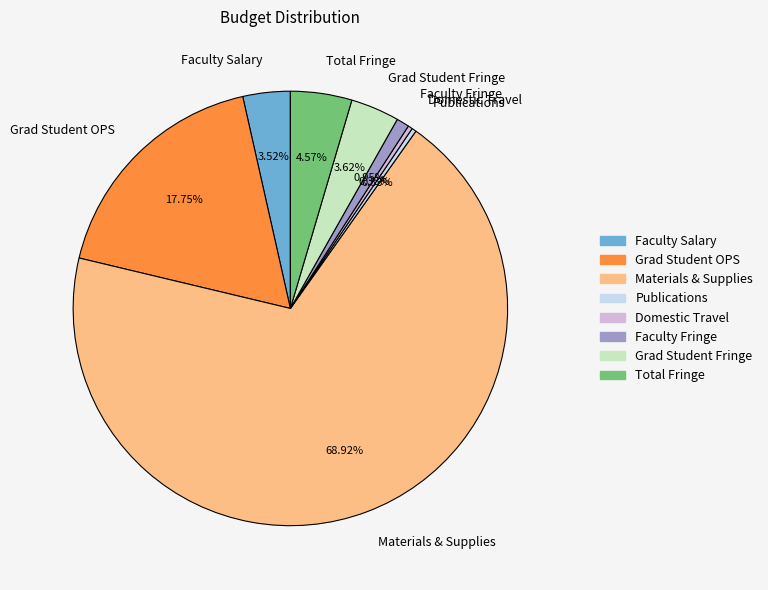

Count the number of slices in the pie.

8